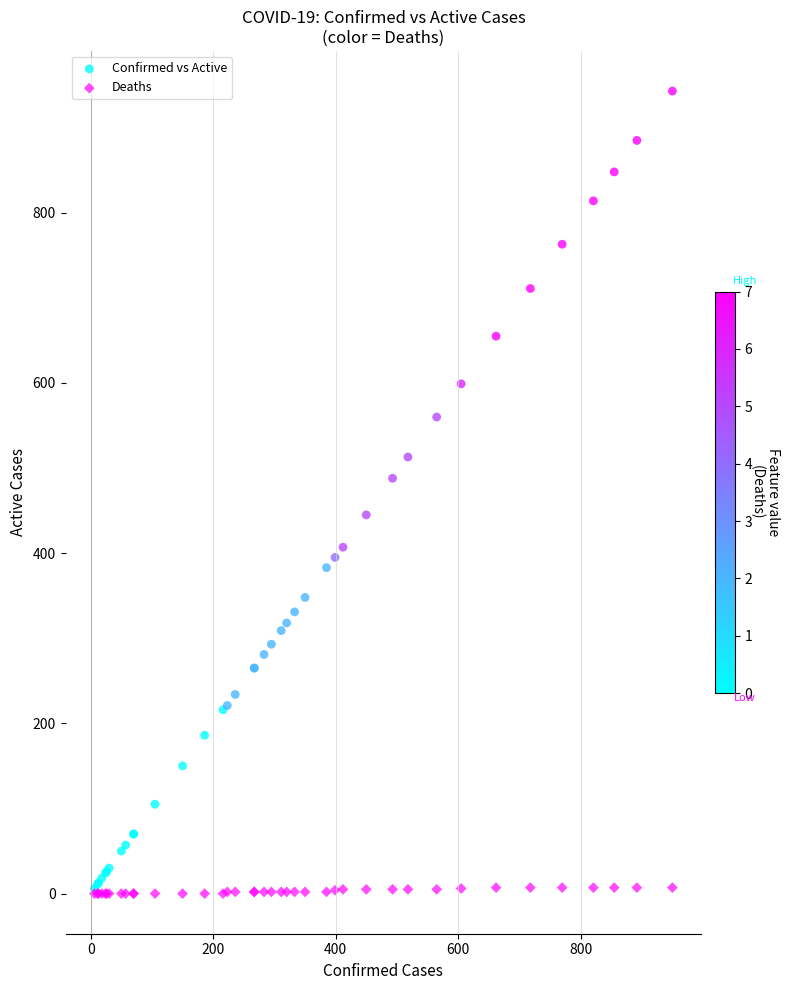

In the Confirmed vs Active series, what Y value is closest to 474?

488